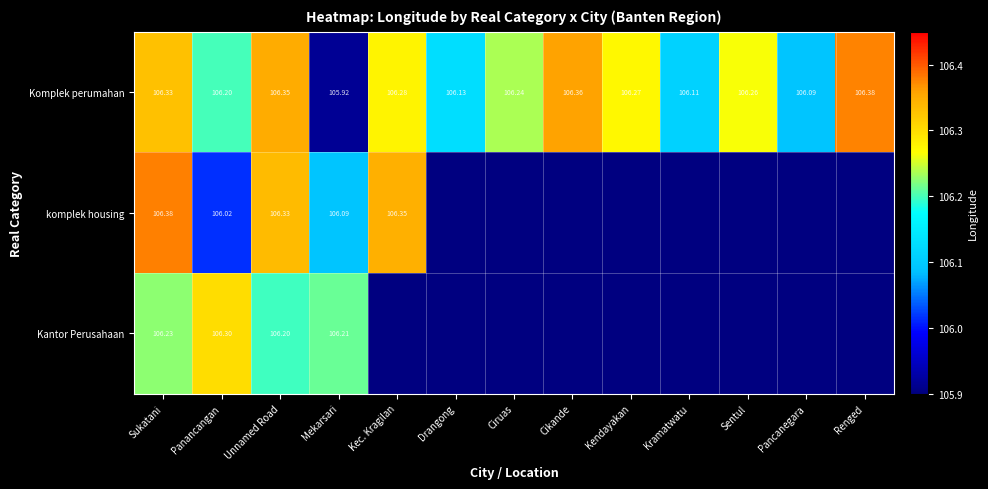

Is it true that Komplek perumahan equals 25.3 at Renged?

False